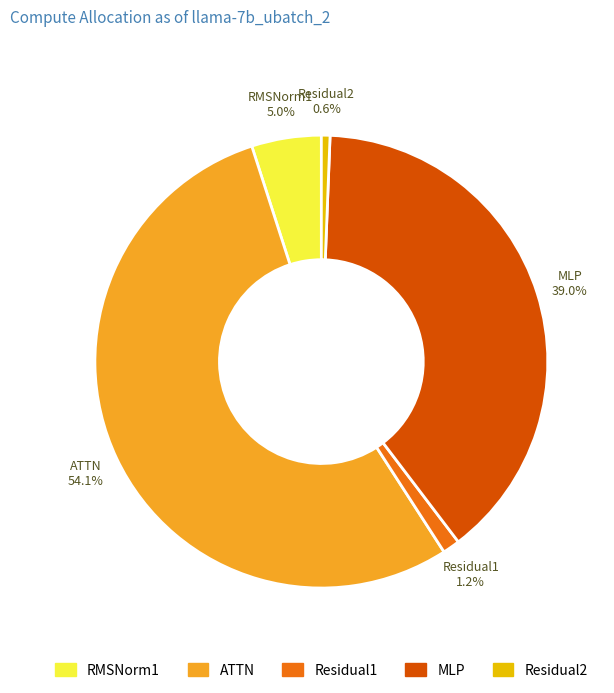

Which category accounts for the majority?

ATTN